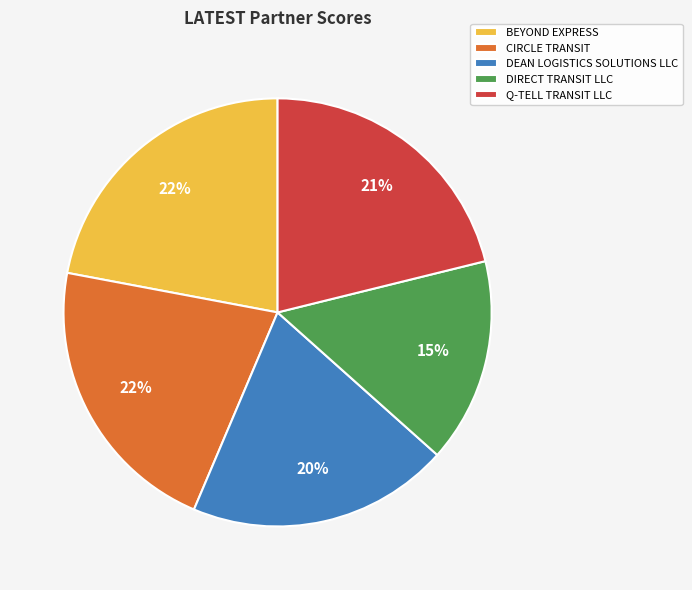

To the nearest percent, what portion does CIRCLE TRANSIT represent?

22%